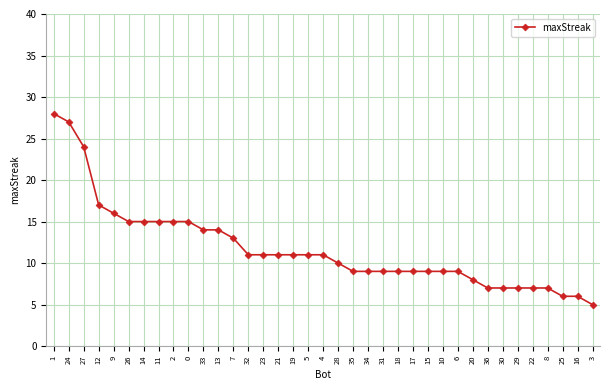

What is the greatest value displayed?

28